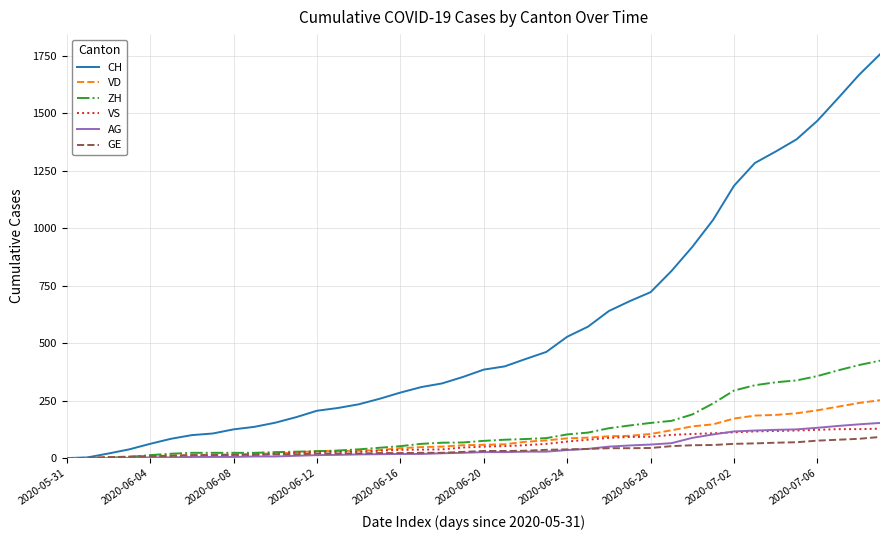

Which series has the widest spread of values?

CH